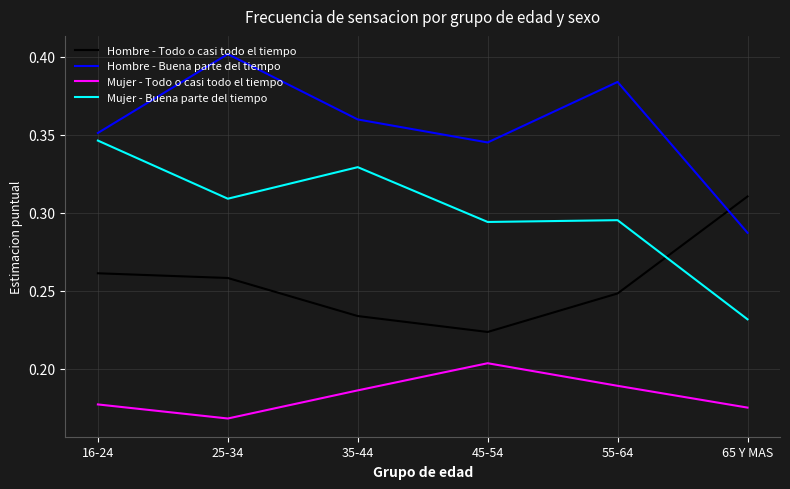

Count the Hombre - Todo o casi todo el tiempo values in the range 0 to 1.

6